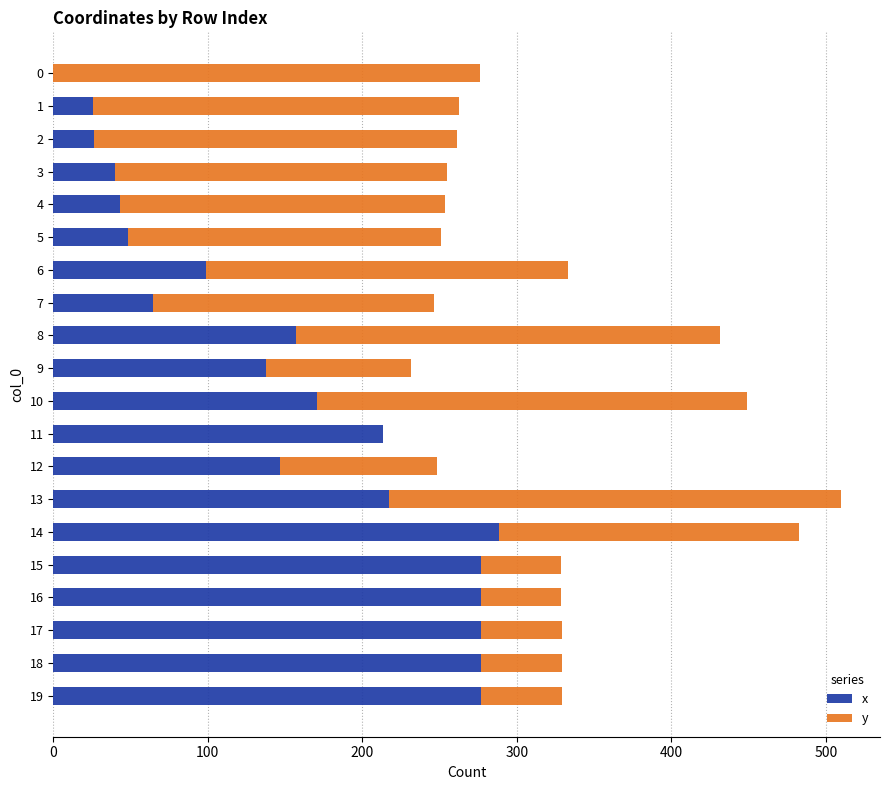

What is the total value across all series at 17?

329.0